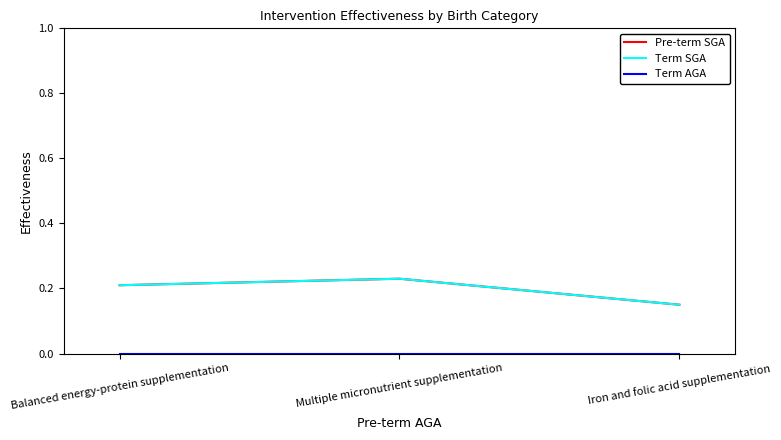

What is the sum of all Pre-term SGA values?

0.6